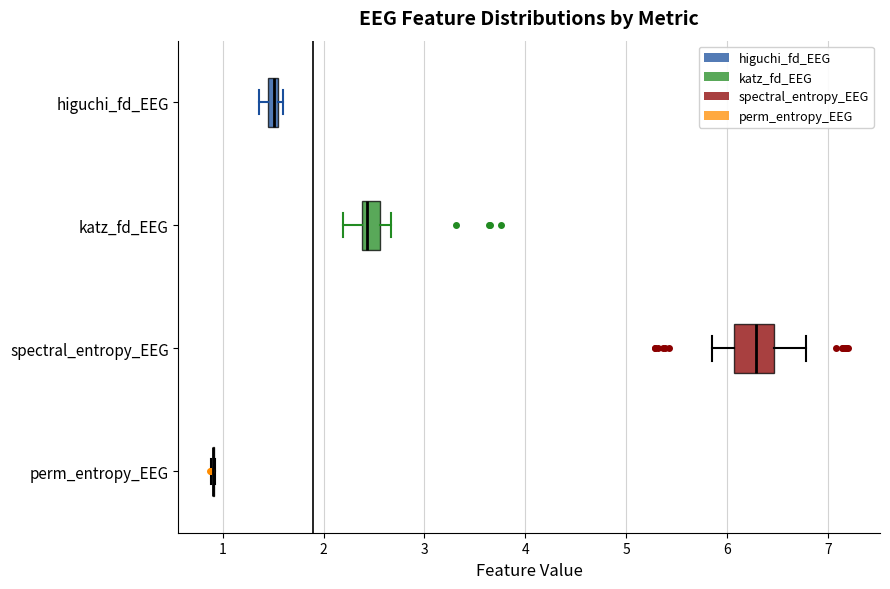

Comparing the boxes themselves (not the whiskers), which one is the widest?

spectral_entropy_EEG